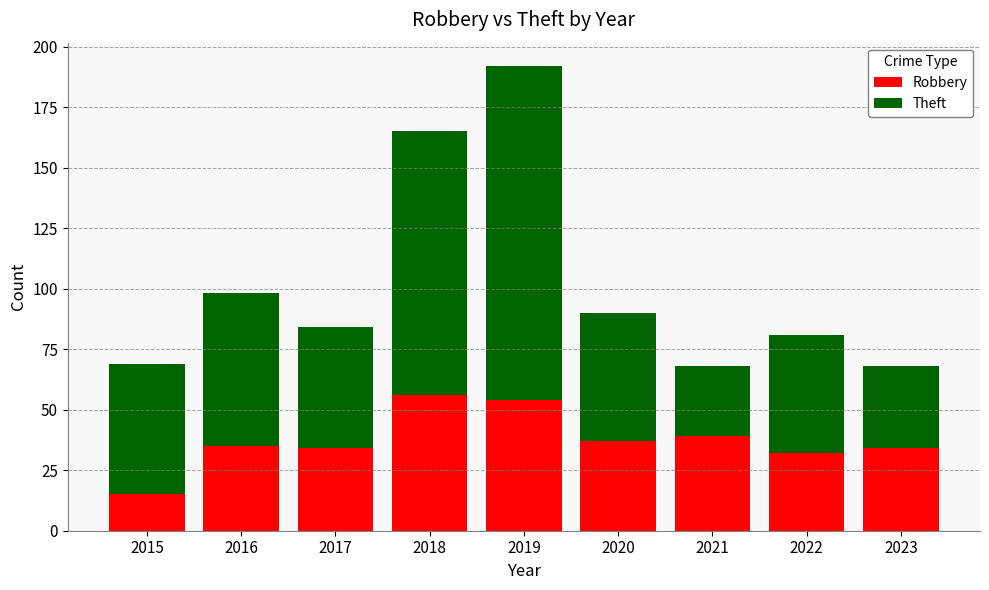

How many bars are there in total?

9